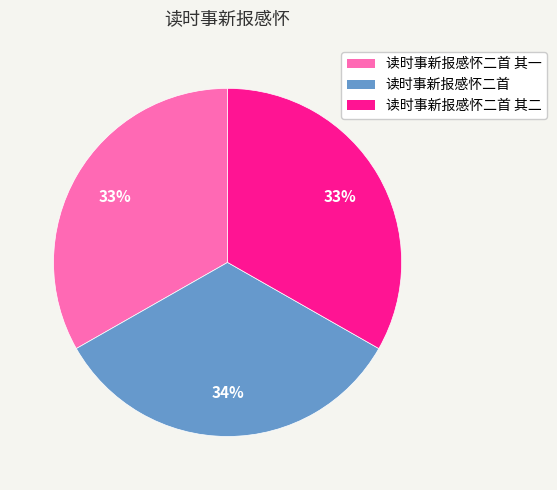

To the nearest percent, what is the average slice percentage?

33%